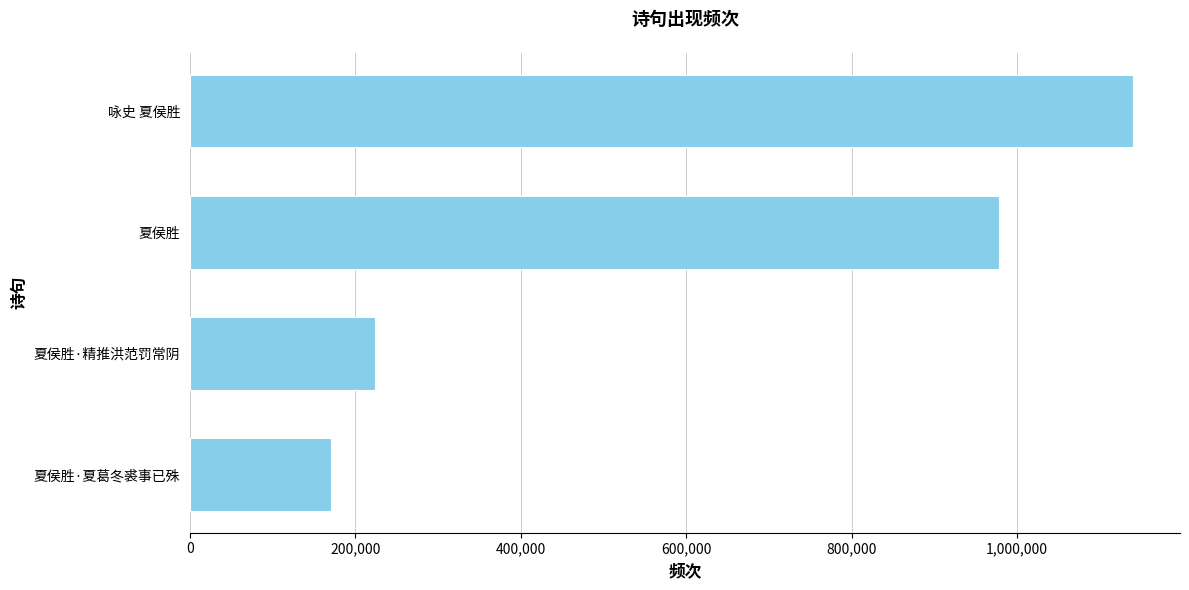

Count the number of data series in this chart.

1